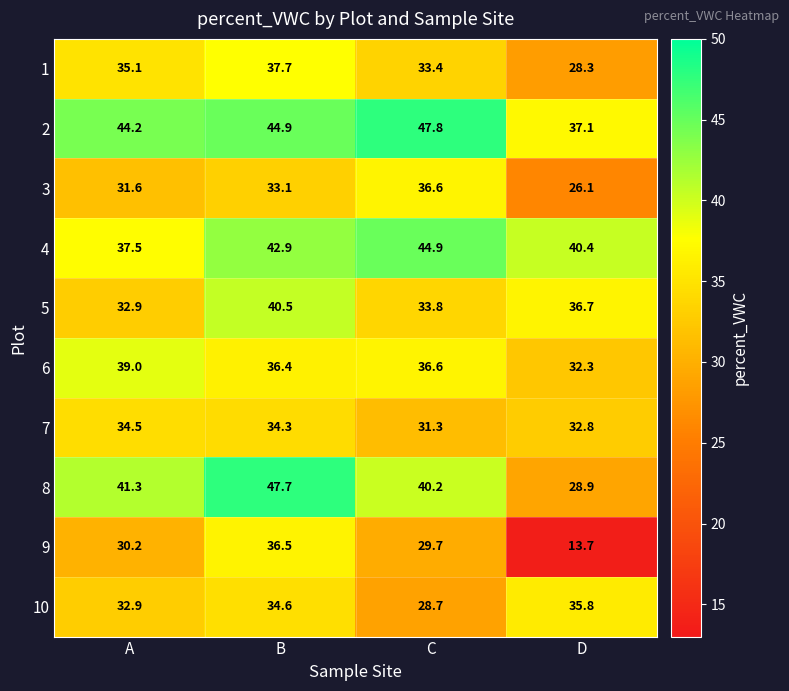

What is the average value of the 3 series?

31.9